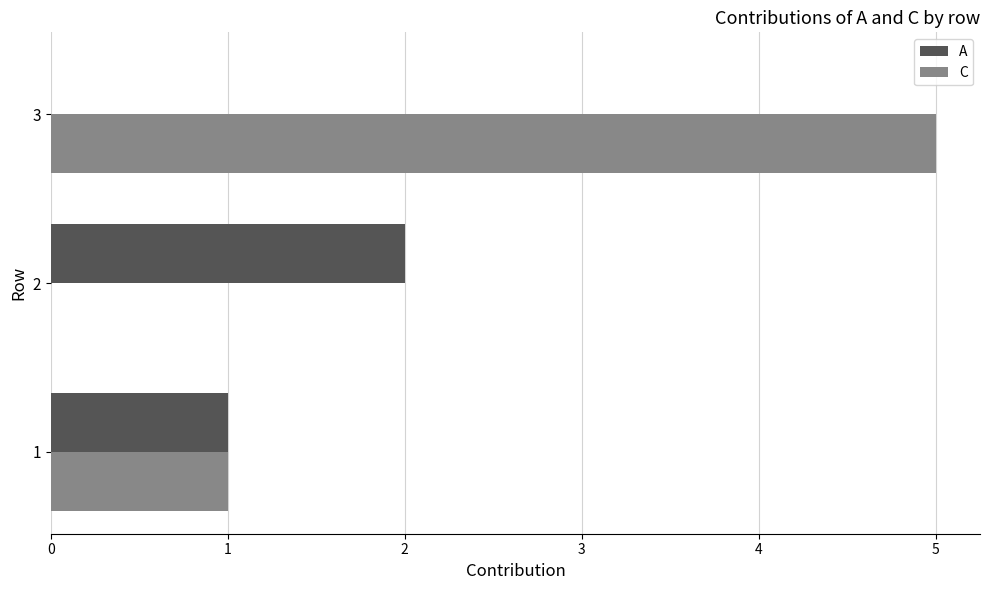

Which label corresponds to the largest value in the chart?

3